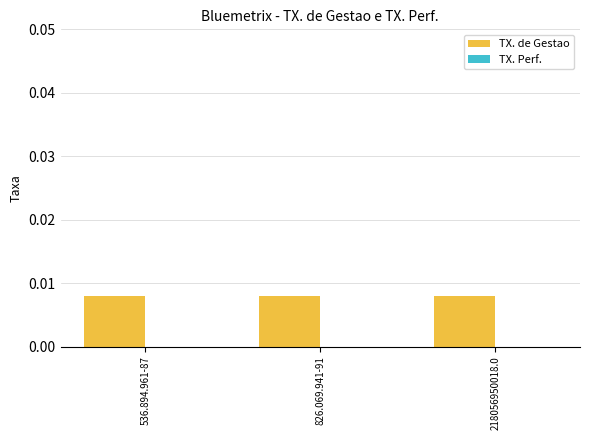

Is the value of TX. Perf. at 826.069.941-91 greater than the value of TX. de Gestao at 536.894.961-87?

No